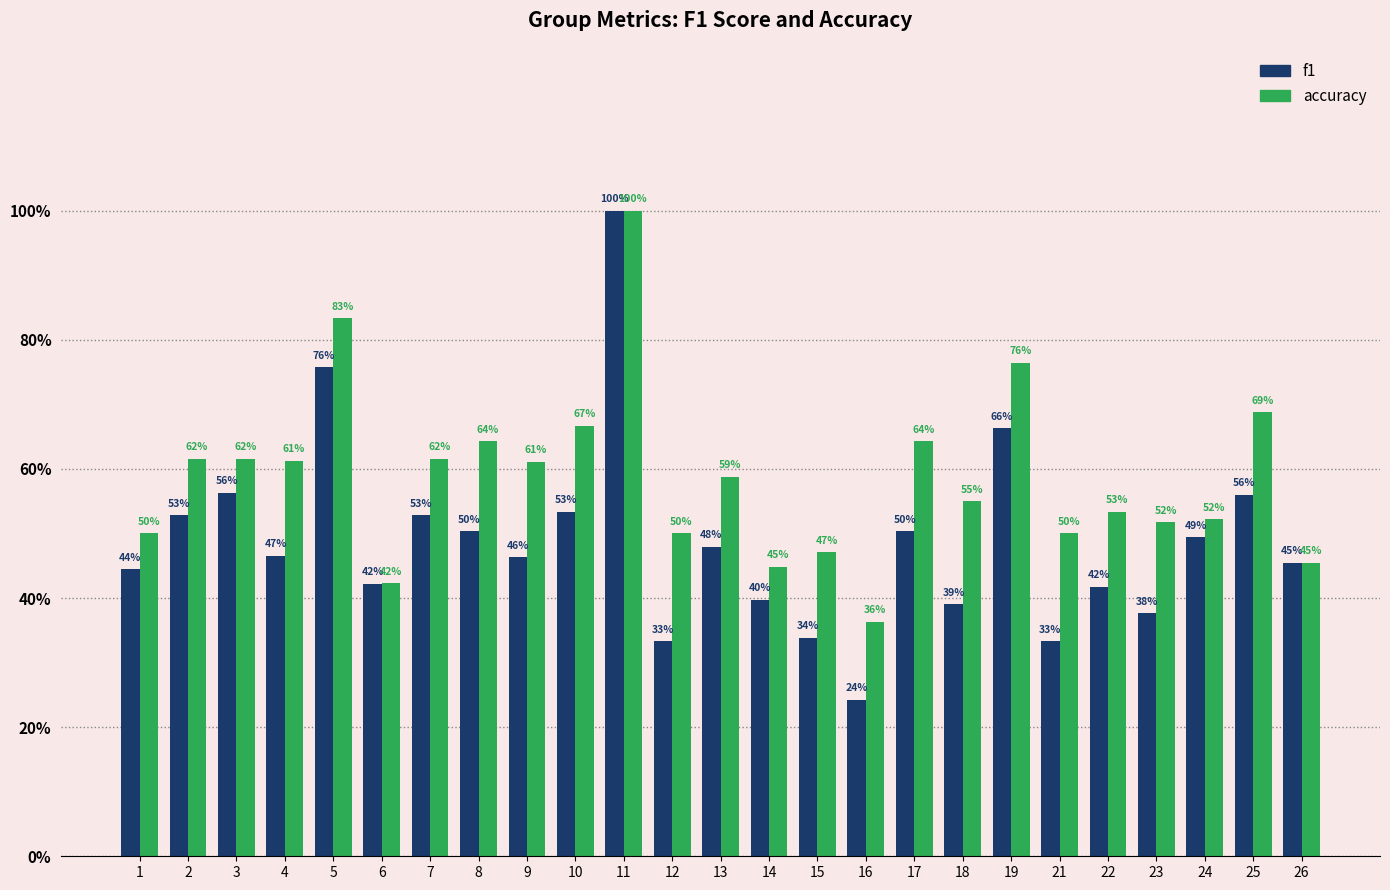

Are the bars horizontal?

No